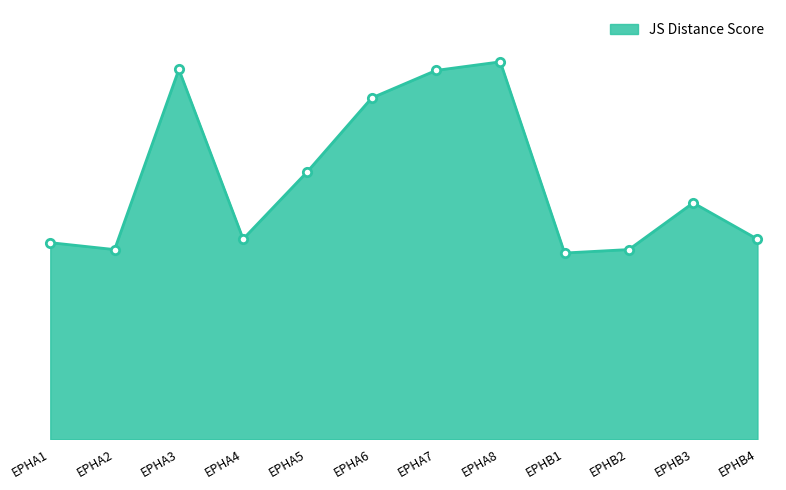

What is the label of the 3rd point from the right?

EPHB2